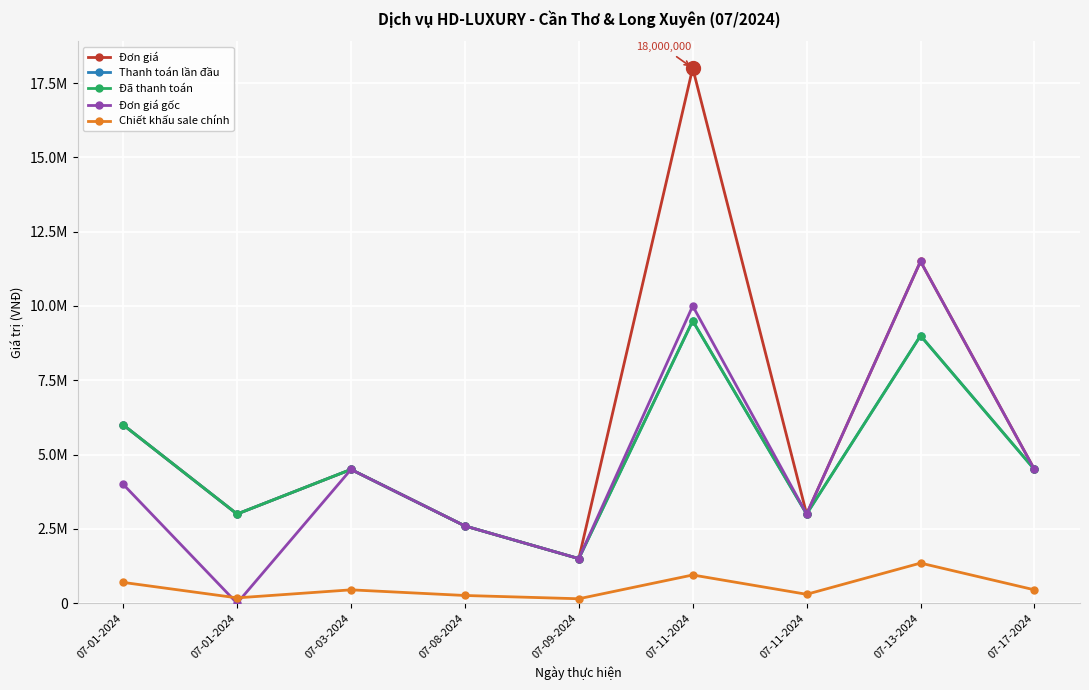

Reading right to left, extract all data points from this chart.

Đơn giá: 07-17-2024=4500000	07-13-2024=11500000	07-11-2024=3000000	07-11-2024=18000000	07-09-2024=1500000	07-08-2024=2600000	07-03-2024=4500000	07-01-2024=3000000	07-01-2024=6000000
Thanh toán lần đầu: 07-17-2024=4500000	07-13-2024=9000000	07-11-2024=3000000	07-11-2024=9500000	07-09-2024=1500000	07-08-2024=2600000	07-03-2024=4500000	07-01-2024=3000000	07-01-2024=6000000
Đã thanh toán: 07-17-2024=4500000	07-13-2024=9000000	07-11-2024=3000000	07-11-2024=9500000	07-09-2024=1500000	07-08-2024=2600000	07-03-2024=4500000	07-01-2024=3000000	07-01-2024=6000000
Đơn giá gốc: 07-17-2024=4500000	07-13-2024=11500000	07-11-2024=3000000	07-11-2024=10000000	07-09-2024=1500000	07-08-2024=2600000	07-03-2024=4500000	07-01-2024=0	07-01-2024=4000000
Chiết khấu sale chính: 07-17-2024=450000	07-13-2024=1350000	07-11-2024=300000	07-11-2024=950000	07-09-2024=150000	07-08-2024=260000	07-03-2024=450000	07-01-2024=180000	07-01-2024=700000